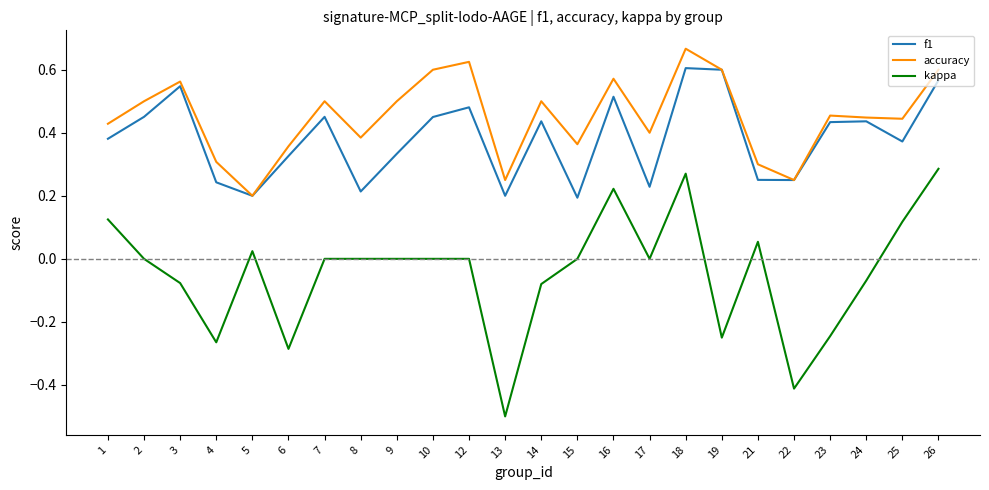

Between 4 and 10, which series saw the biggest shift?

accuracy